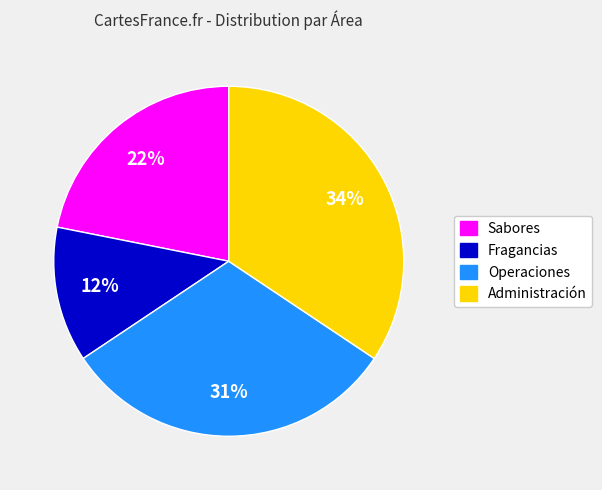

Is it true that Operaciones is 31% of the pie?

True